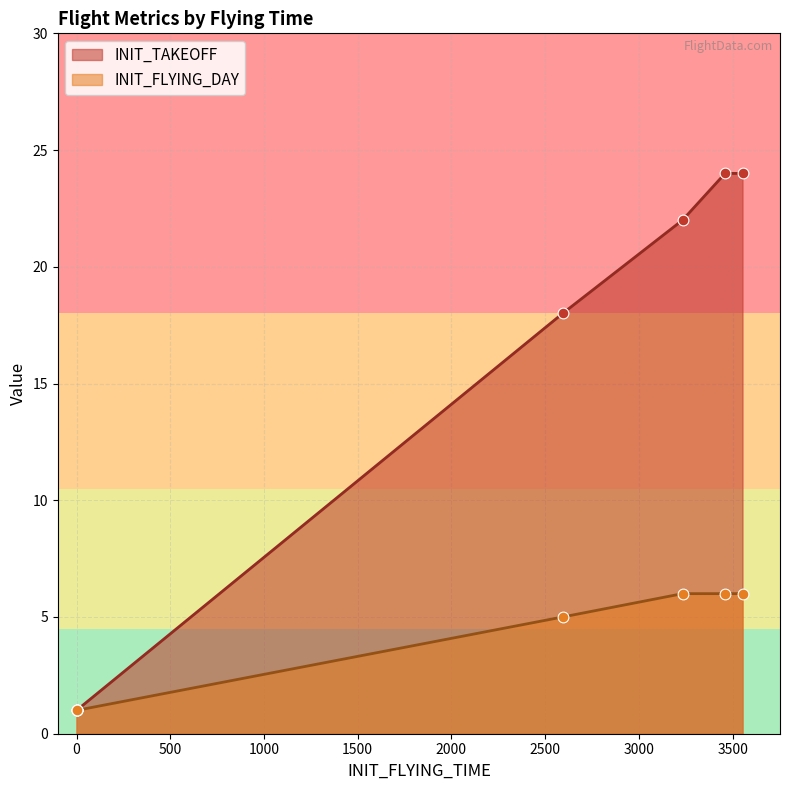

Which series contains the highest Y value?

INIT_TAKEOFF